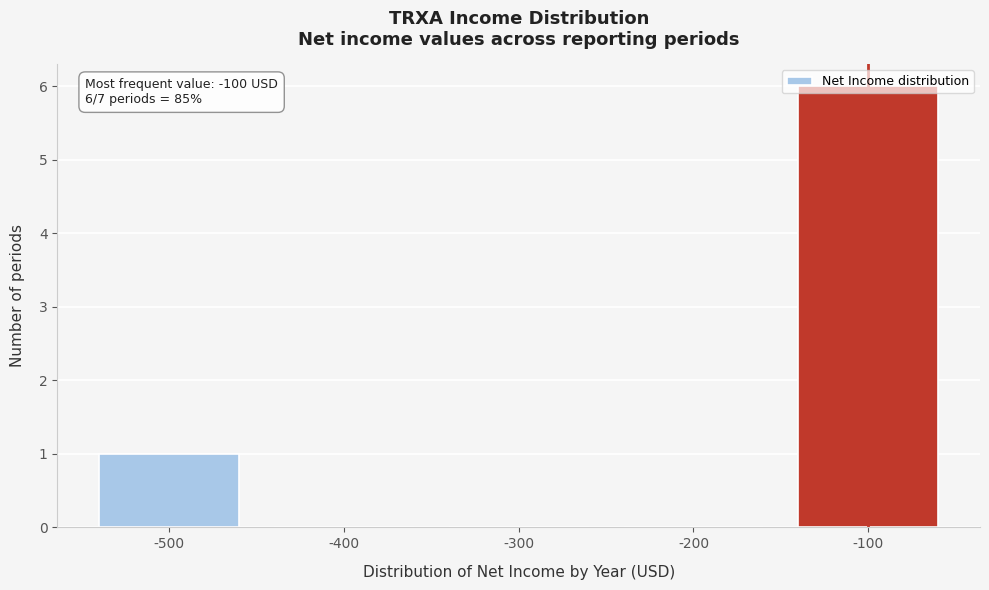

Between -200 and -100, which is larger?

-100